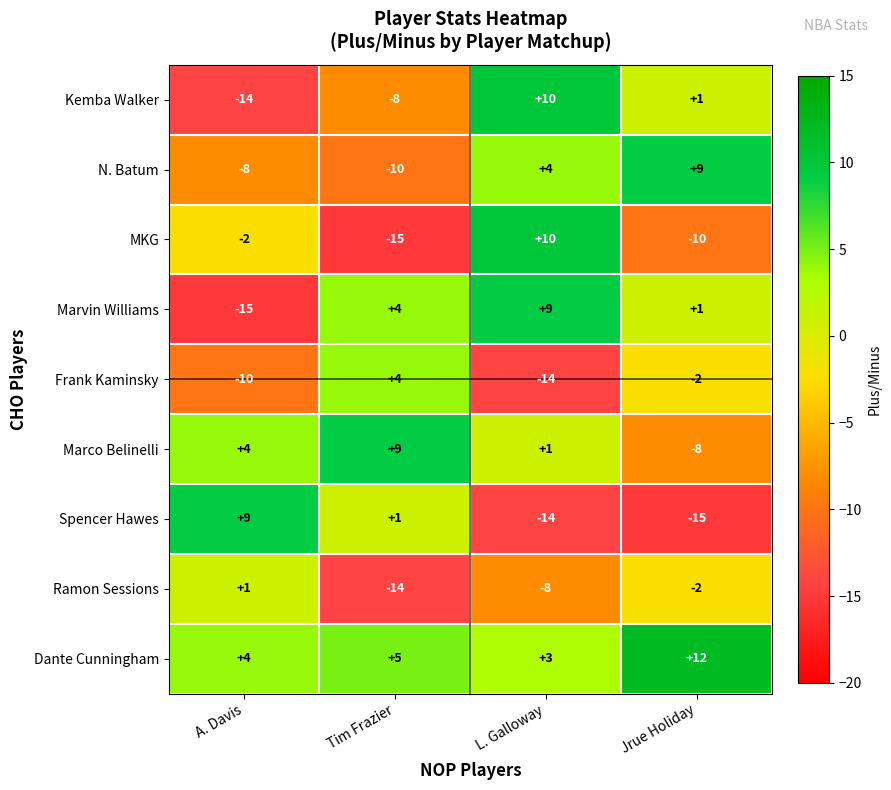

Is the value of Frank Kaminsky at Tim Frazier greater than the value of Ramon Sessions at L. Galloway?

Yes